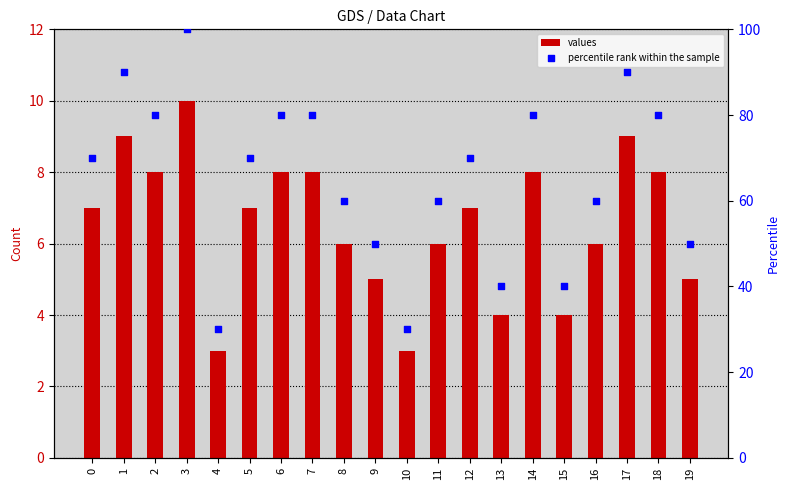

At which category is the sum across all series the highest?

3